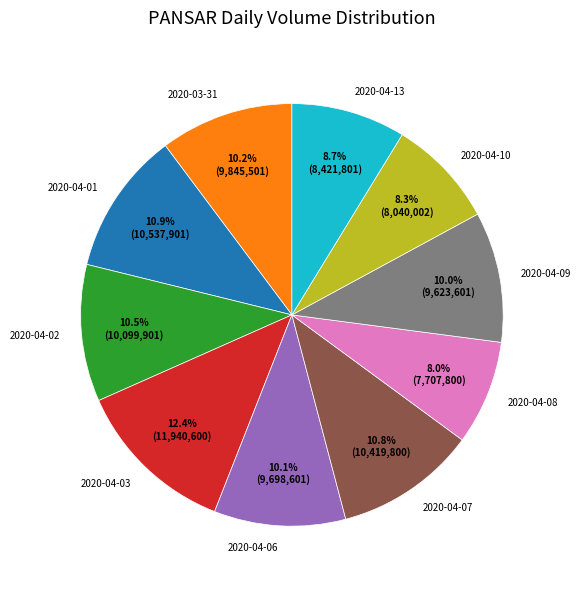

To the nearest percent, what portion does 2020-04-07 represent?

11%